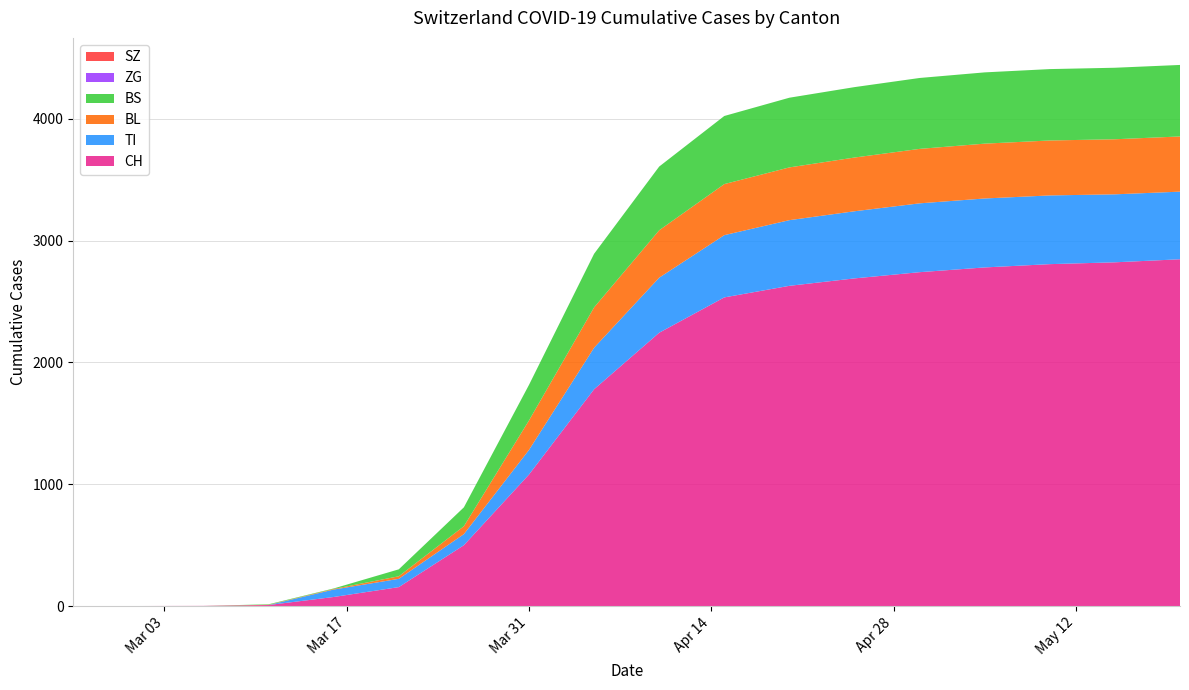

Reading right to left, what are all the values shown in this chart?

CH: 2846	2821	2806	2779	2740	2689	2628	2533	2243	1779	1079	499	155	74	8	1	0	0
TI: 555	558	564	566	565	551	539	511	452	341	202	91	68	61	0	0	0	0
BL: 453	452	451	450	447	441	433	419	389	331	242	65	21	5	2	0	0	0
BS: 587	587	586	585	582	578	572	559	523	440	292	155	57	4	4	0	0	0
ZG: 0	0	0	0	0	0	0	0	0	0	0	0	0	0	0	0	0	0
SZ: 0	0	0	0	0	0	0	0	0	0	0	0	0	0	0	0	0	0